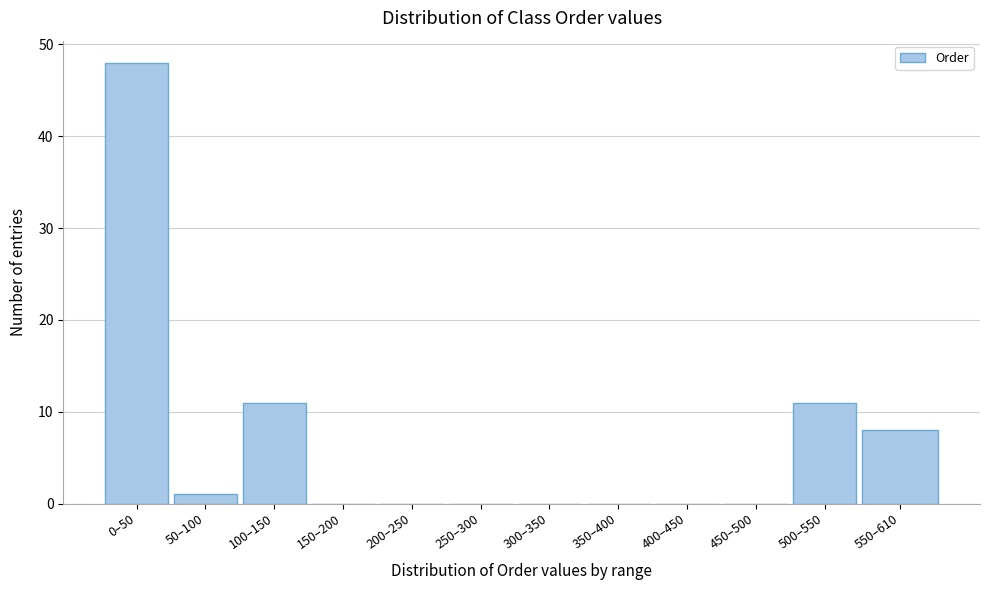

Reading left to right, what are all the values shown in this chart?

0–50=48	50–100=1	100–150=11	150–200=0	200–250=0	250–300=0	300–350=0	350–400=0	400–450=0	450–500=0	500–550=11	550–610=8